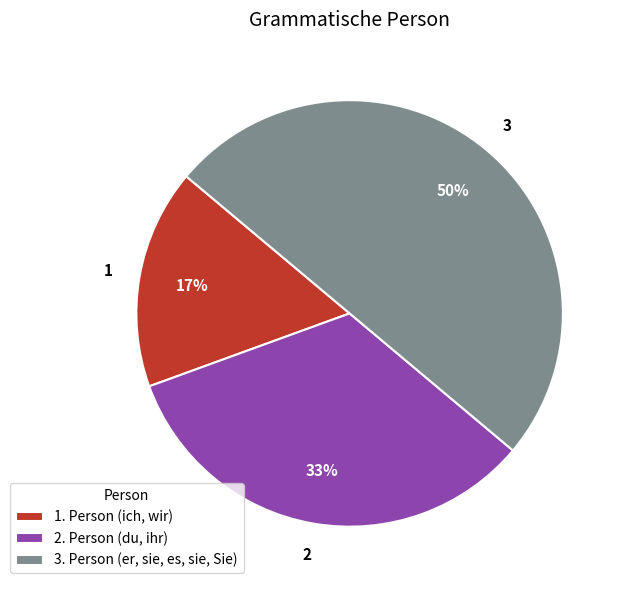

How many slices are in this pie chart?

3